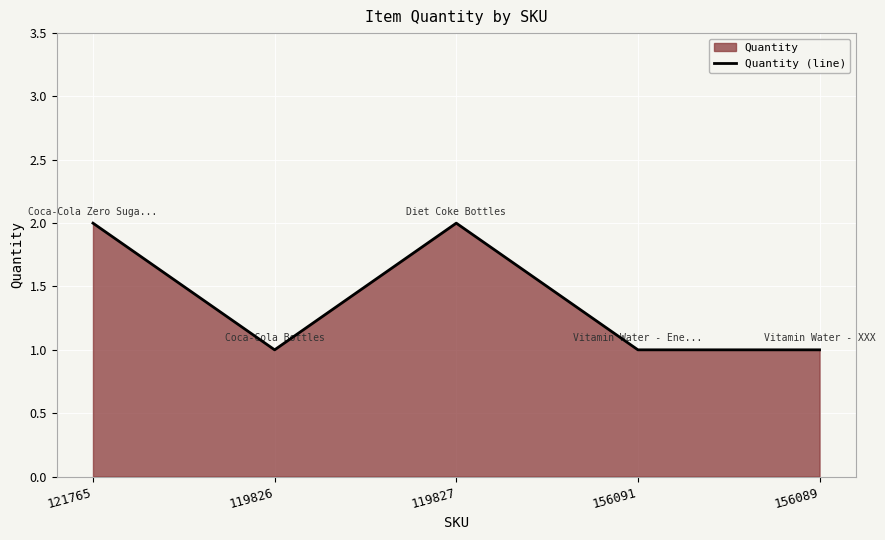

What is the difference between the maximum and second lowest values?

1